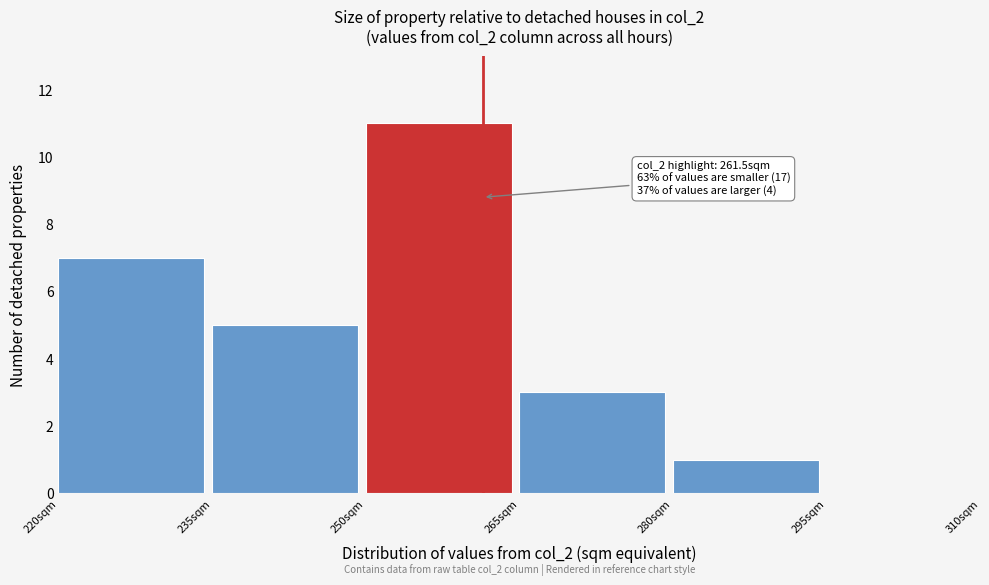

Which range on the x-axis has the tallest bar?

250 to 265